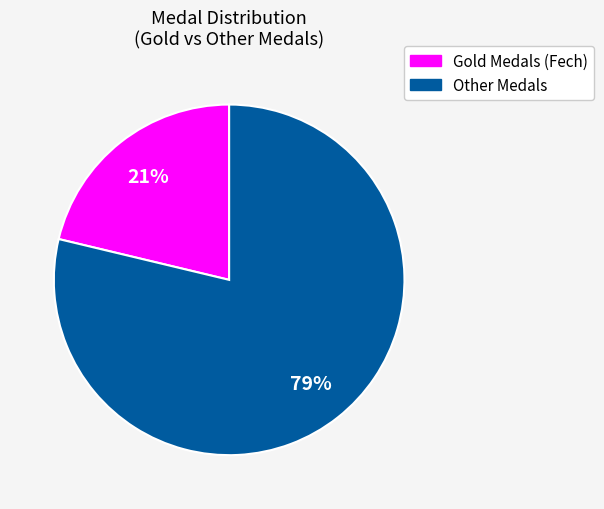

To the nearest percent, what is the combined percentage of Other Medals and Gold Medals (Fech)?

100%